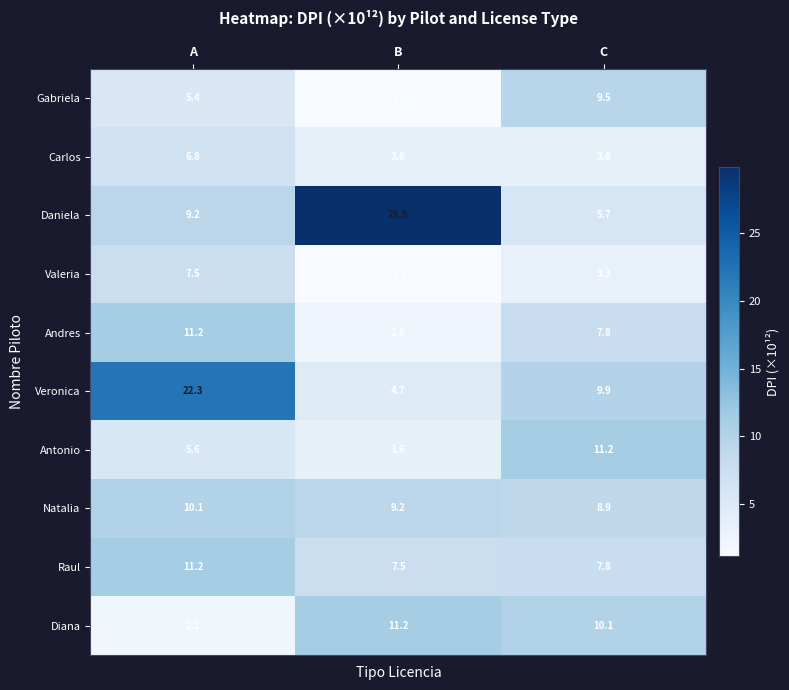

Is the value of Diana at B greater than the value of Carlos at A?

Yes